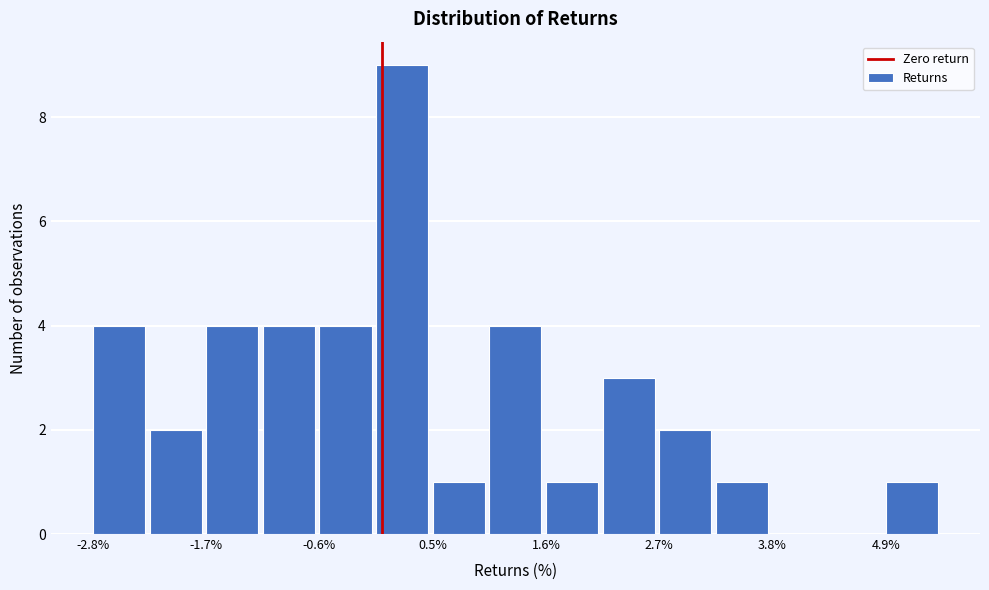

Read against the x-axis, roughly where is the centre of the tallest bar?

0.2